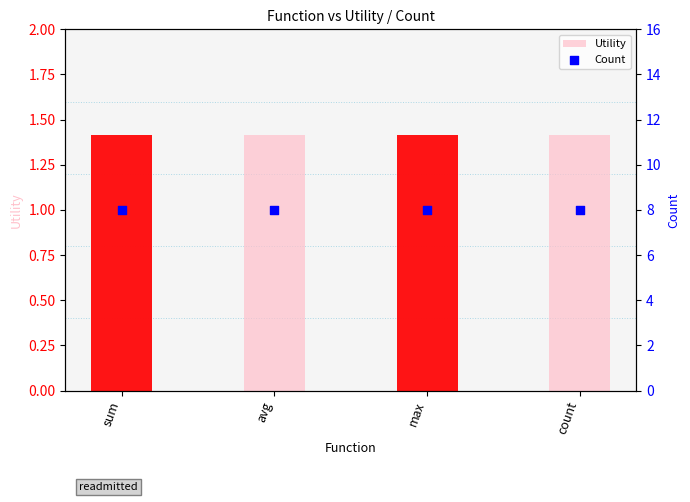

What are all the series names shown in the legend?

Utility, Count